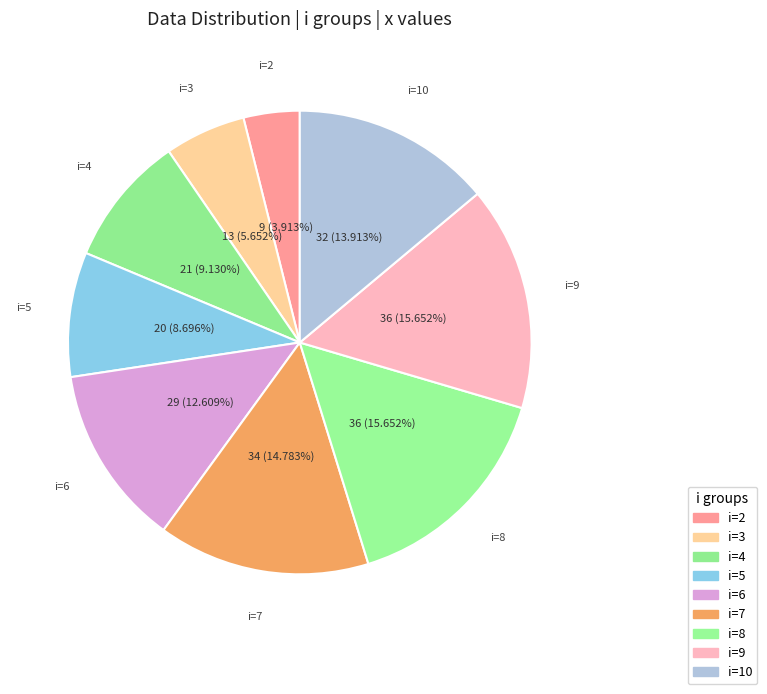

Count the number of slices in the pie.

9